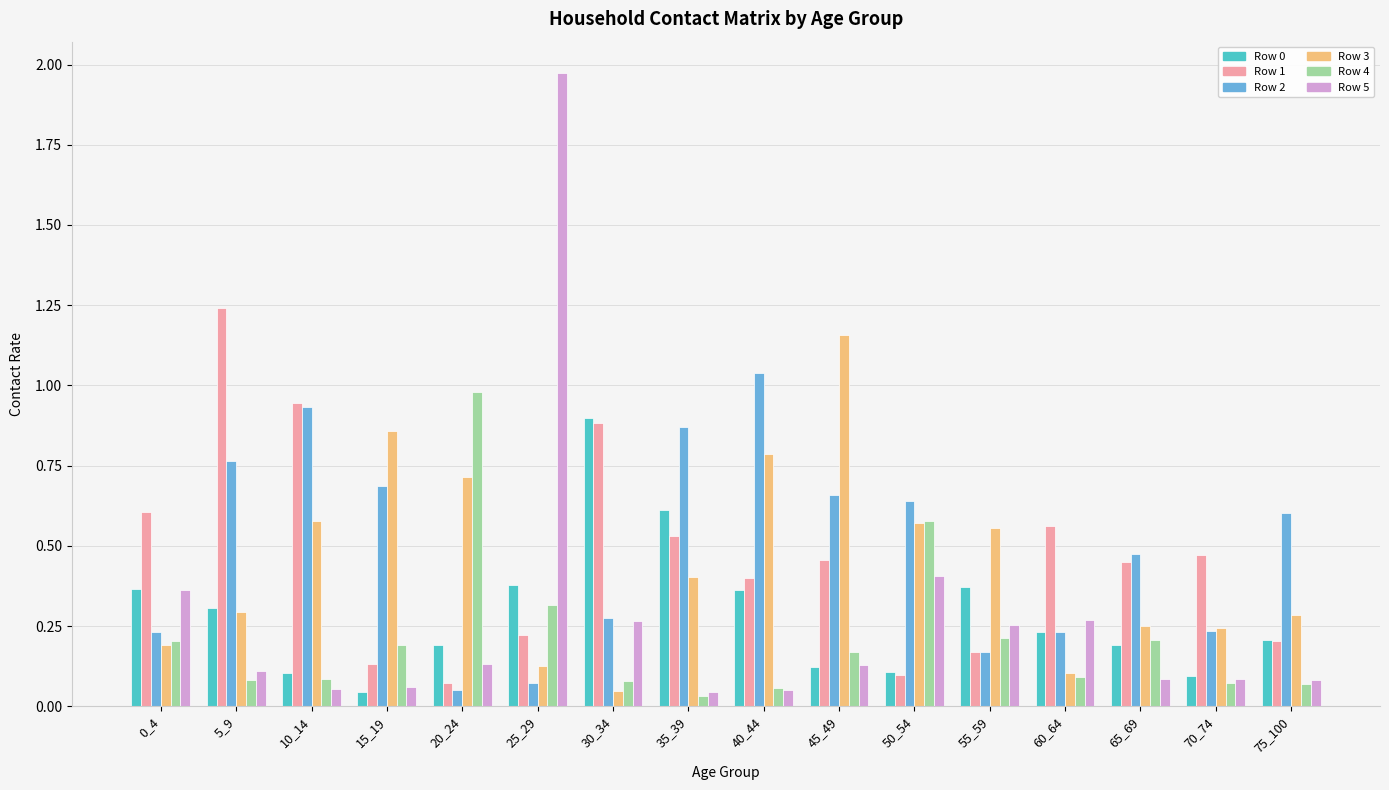

What is the total value across all series at 10_14?

2.7